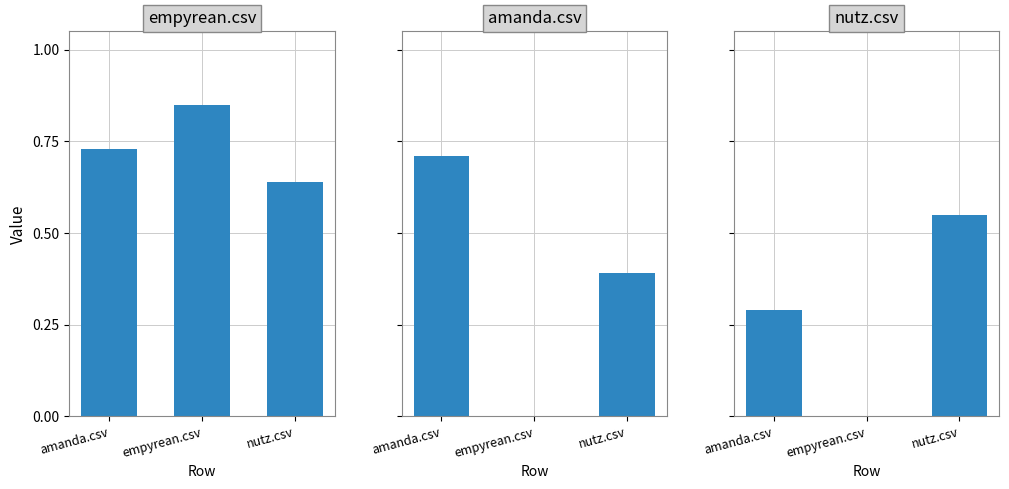

What is the difference between the maximum and minimum values in the nutz.csv series?

0.6